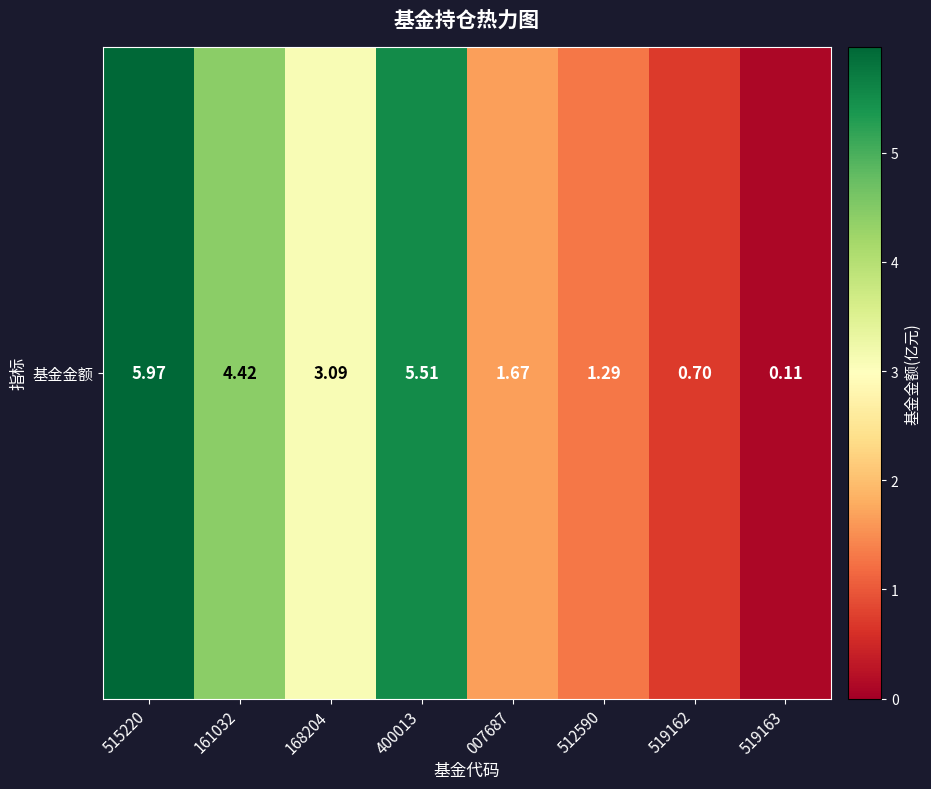

List the labels in order of value, smallest first.

519163, 519162, 512590, 007687, 168204, 161032, 400013, 515220